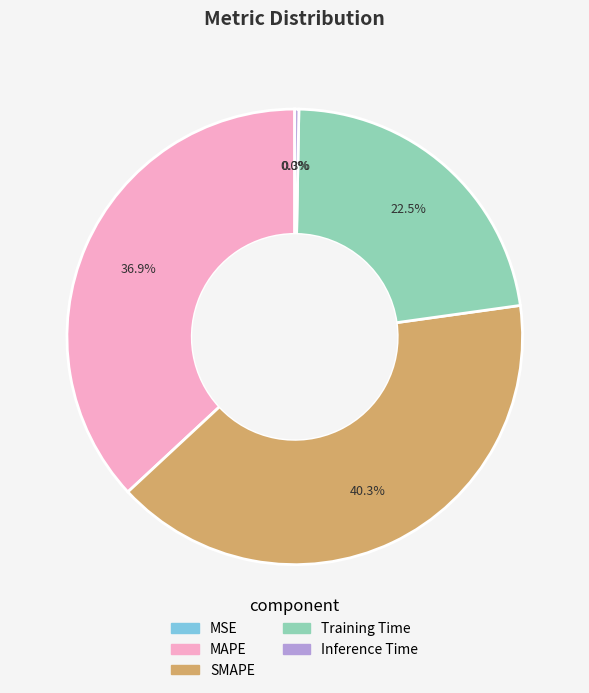

Does Training Time represent more than half of the total?

No